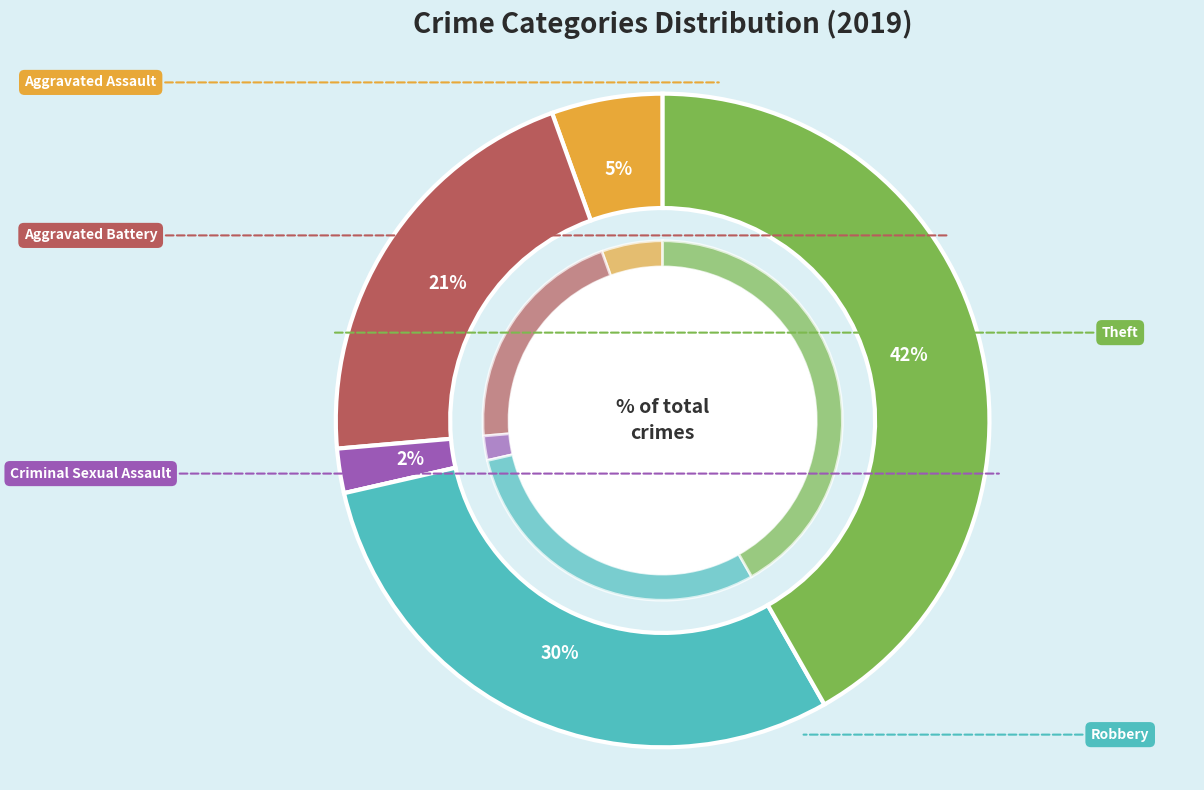

The Robbery slice represents 30% of the pie. True or false?

True